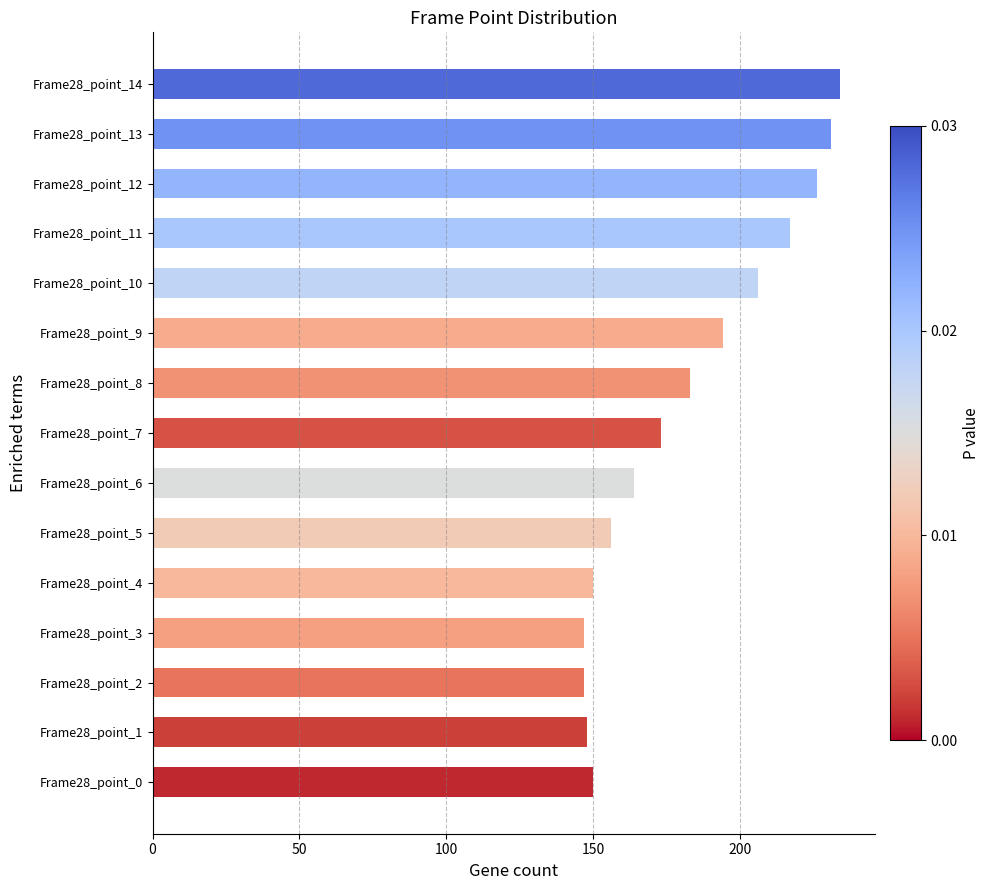

How many data points are less than 173?

7